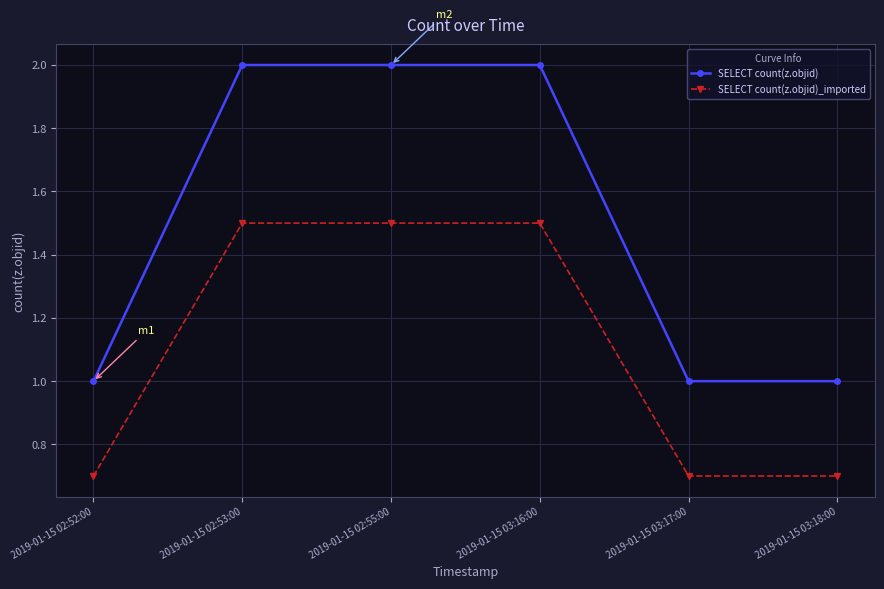

True or false: SELECT count(z.objid)_imported has a value of 0.7 at 2019-01-15 02:53:00.

False